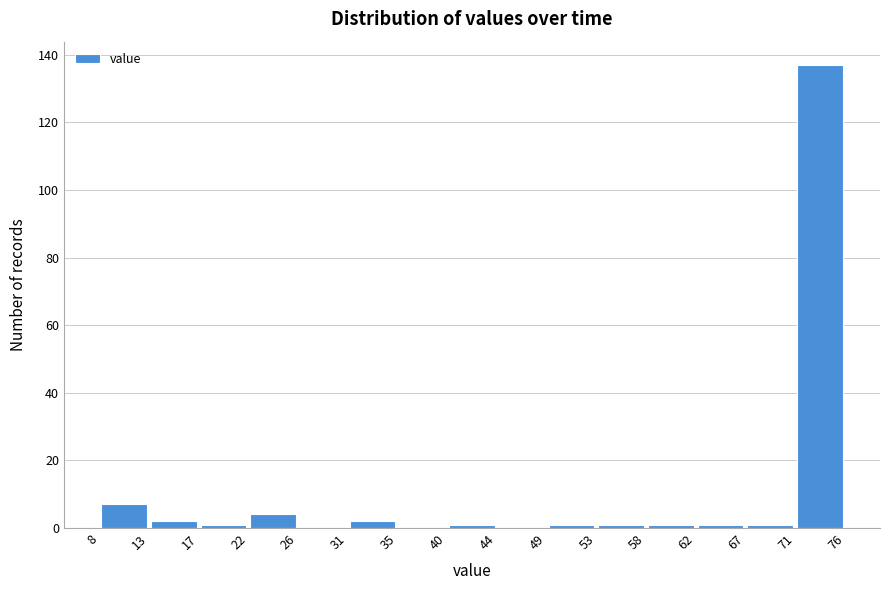

Reading left to right, transcribe this chart: for each bar, give the range it covers on the x-axis and its height. The values are not printed on the chart, so give them approximately, as read against the axis.

8 to 13: 8
13 to 17: 2
17 to 22: under 2
22 to 26: 4
26 to 31: 0
31 to 35: 2
35 to 40: 0
40 to 44: under 2
44 to 49: 0
49 to 53: under 2
53 to 58: under 2
58 to 62: under 2
62 to 67: under 2
67 to 71: under 2
71 to 76: 138